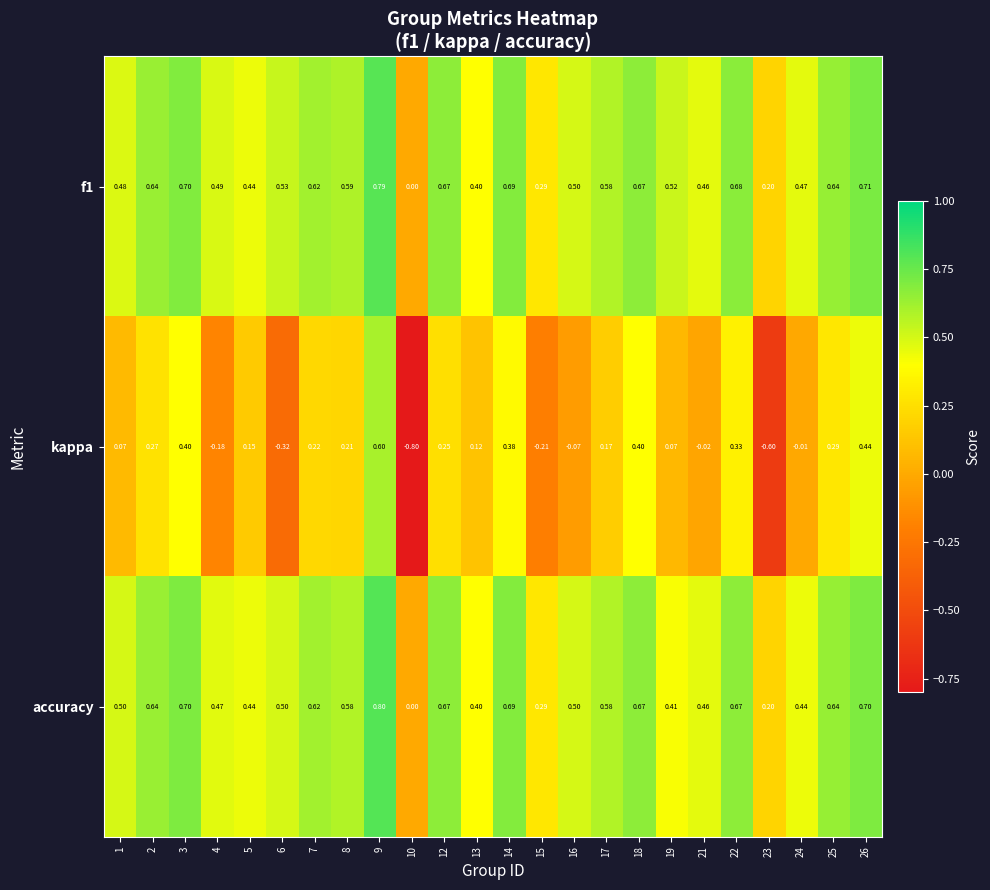

Which series has the widest spread of values?

kappa